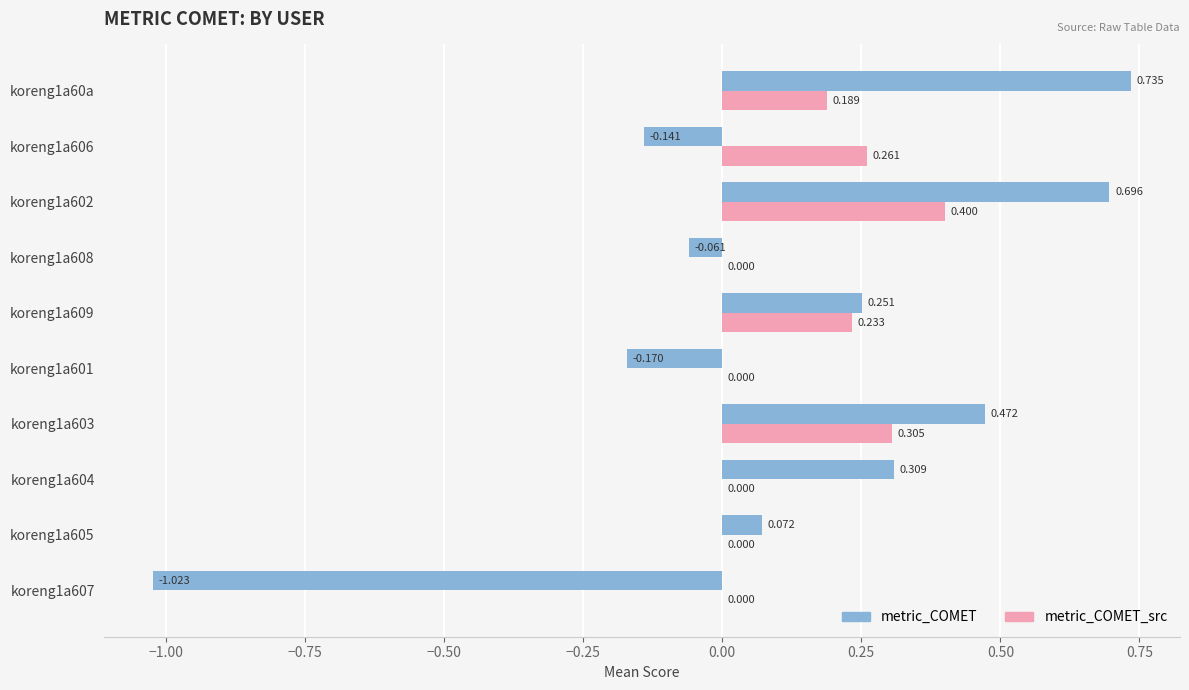

Between koreng1a604 and koreng1a60a, which series saw the biggest shift?

metric_COMET